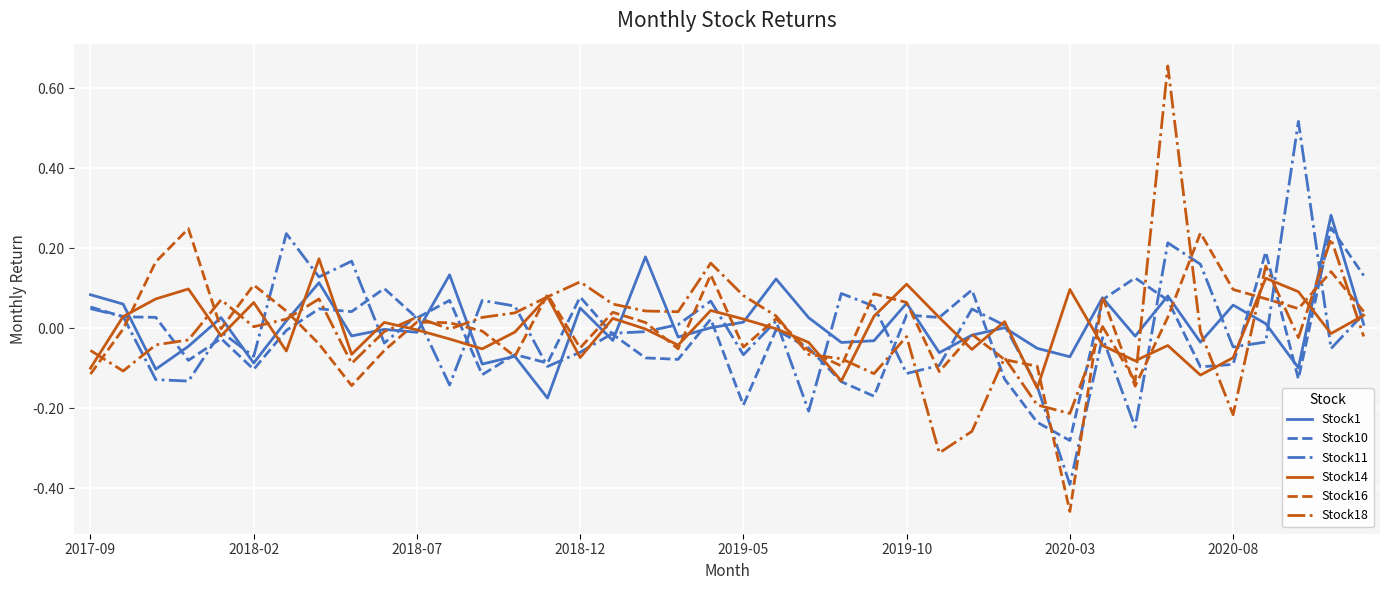

Which series has the largest range (max minus min)?

Stock18